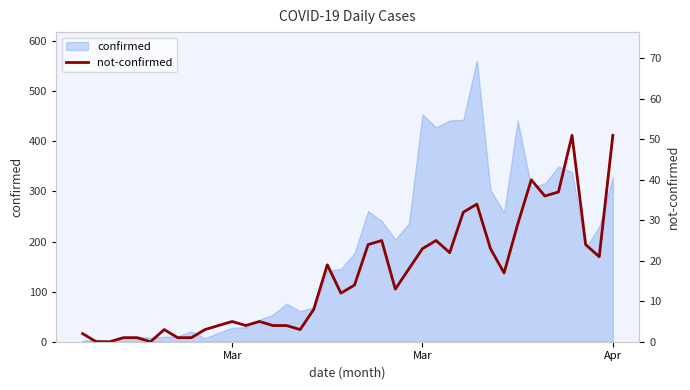

How many lines are shown in the chart?

1